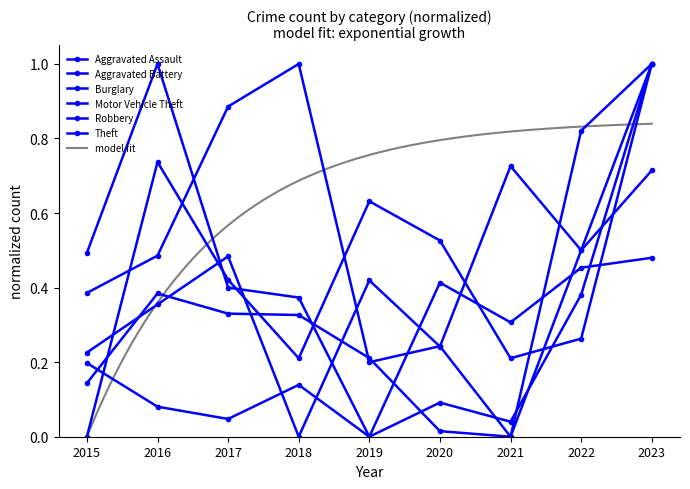

How many values in the Burglary series exceed 0?

8